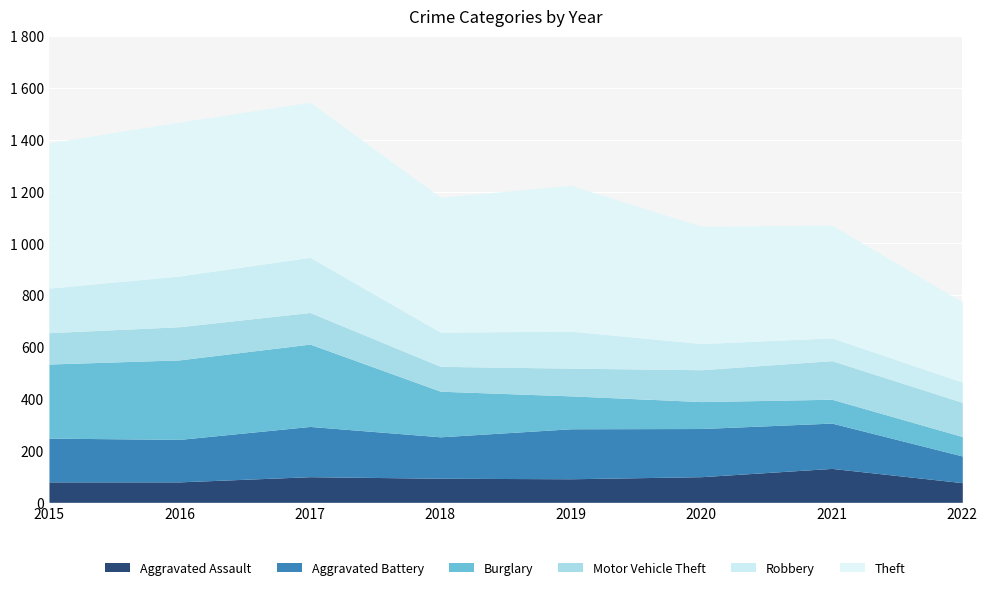

How many lines are shown in the chart?

6